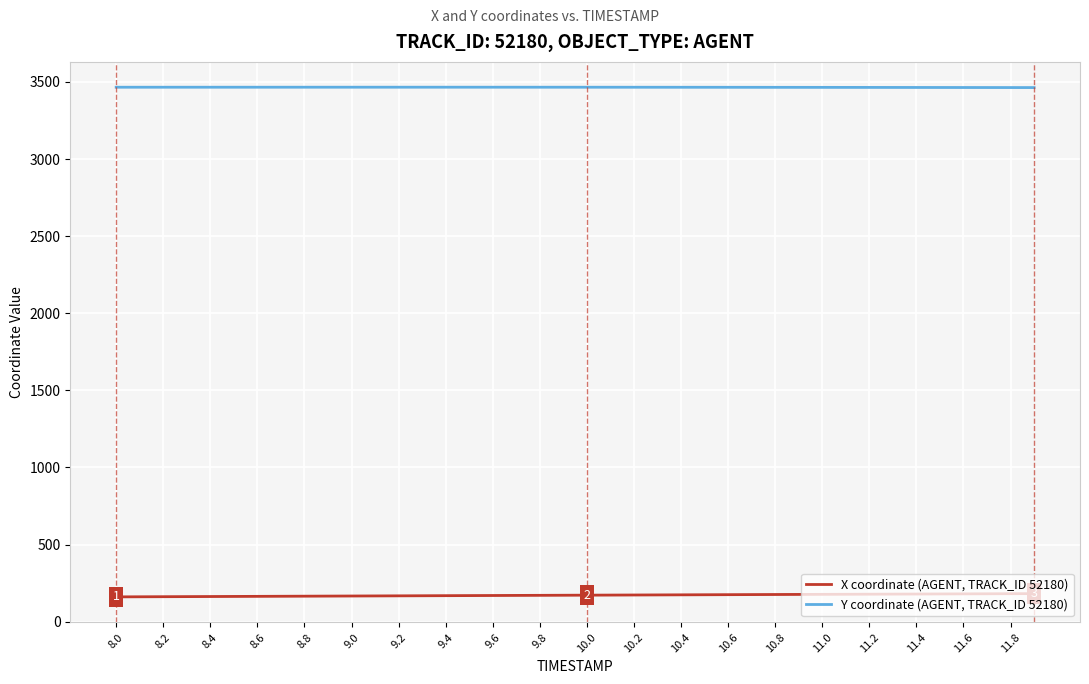

Rank the series by their average value, from highest to lowest.

Y coordinate (AGENT, TRACK_ID 52180), X coordinate (AGENT, TRACK_ID 52180)